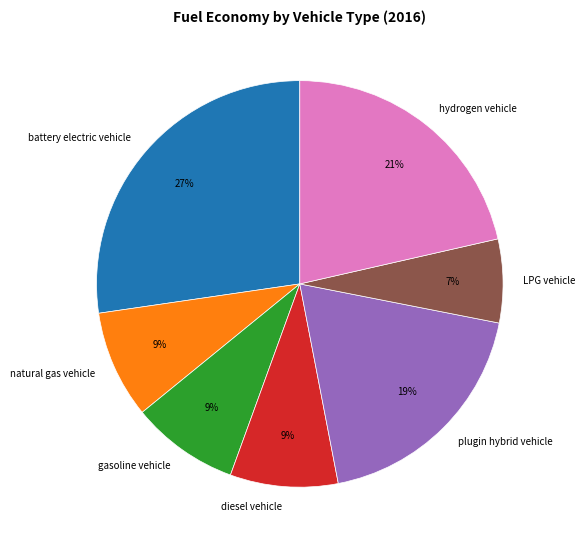

True or false: gasoline vehicle accounts for 20% of the total.

False